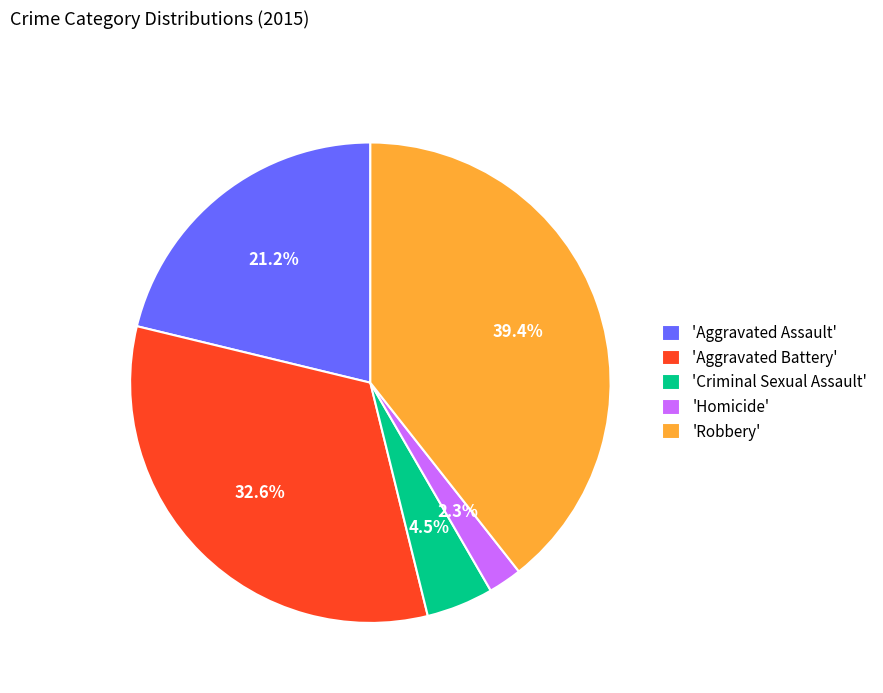

Which slice is the largest?

'Robbery'